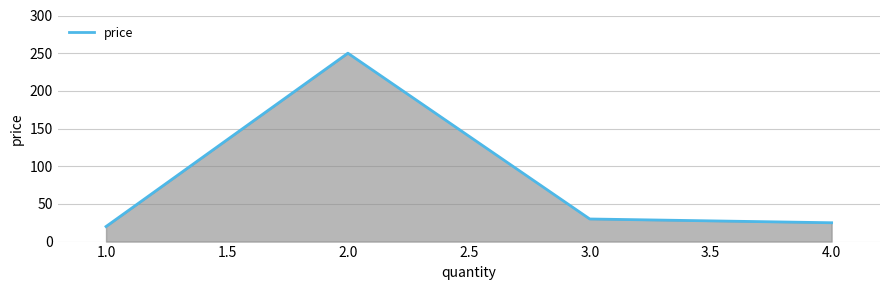

What is the maximum value shown in the chart?

250.0